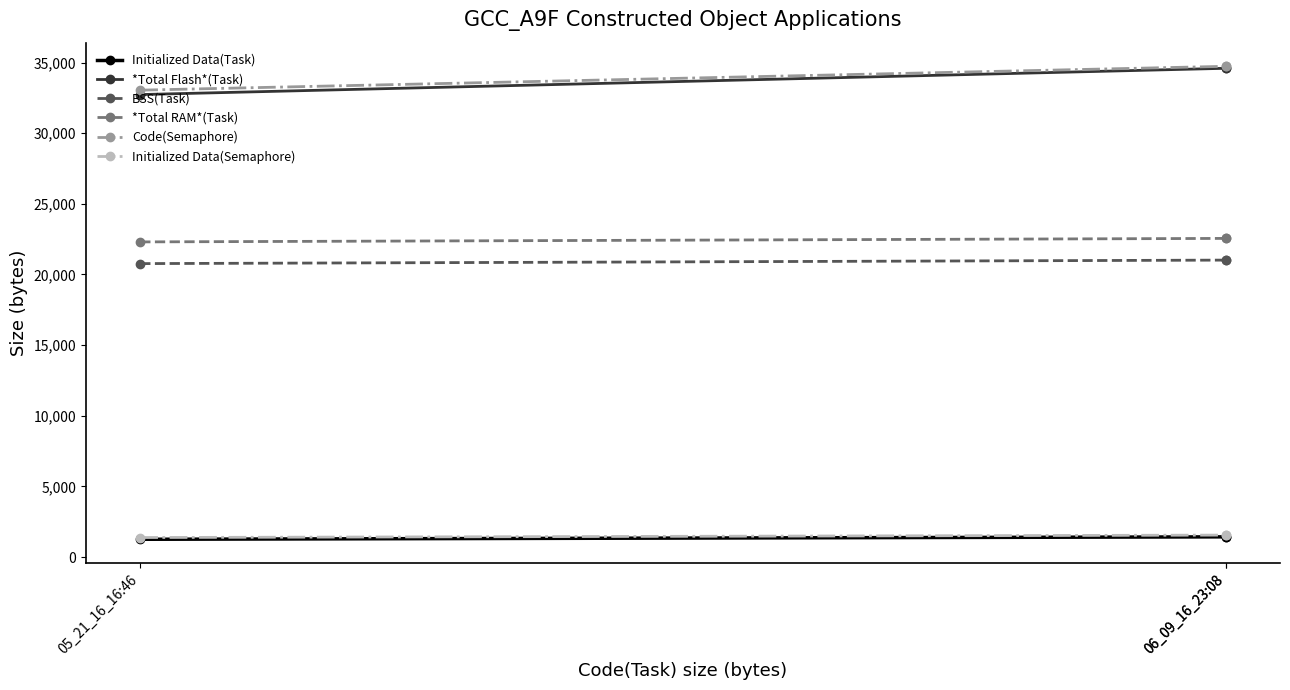

The Initialized Data(Semaphore) series shows 487 at 06_09_16_23:08. True or false?

False